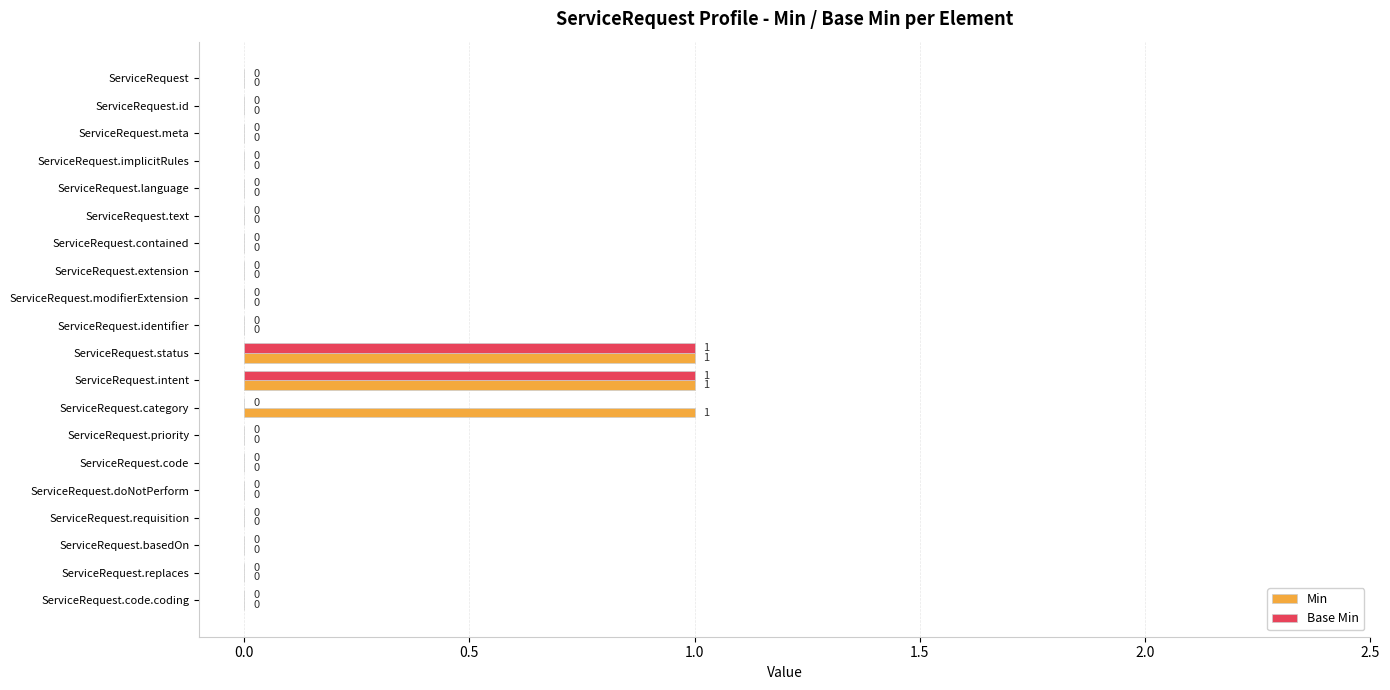

Is the value of Base Min at ServiceRequest.modifierExtension greater than the value of Min at ServiceRequest.status?

No